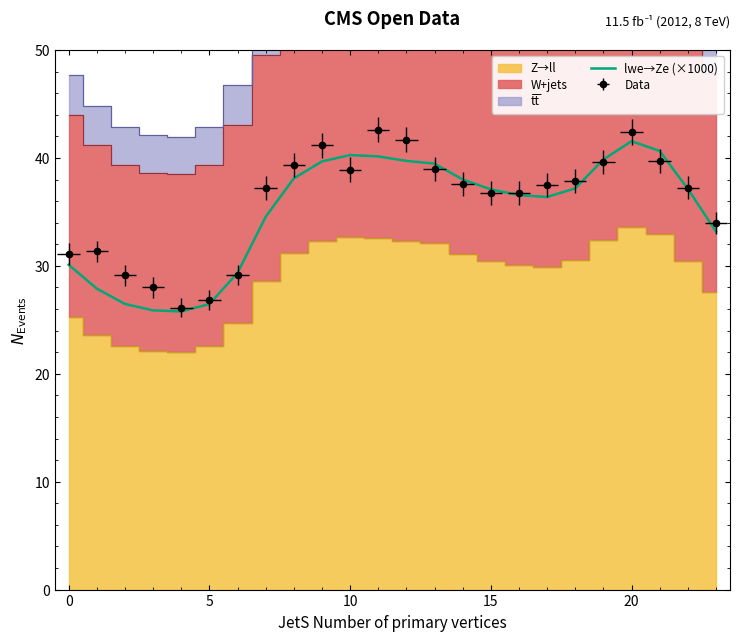

What is the label of the 14th point from the right?

10